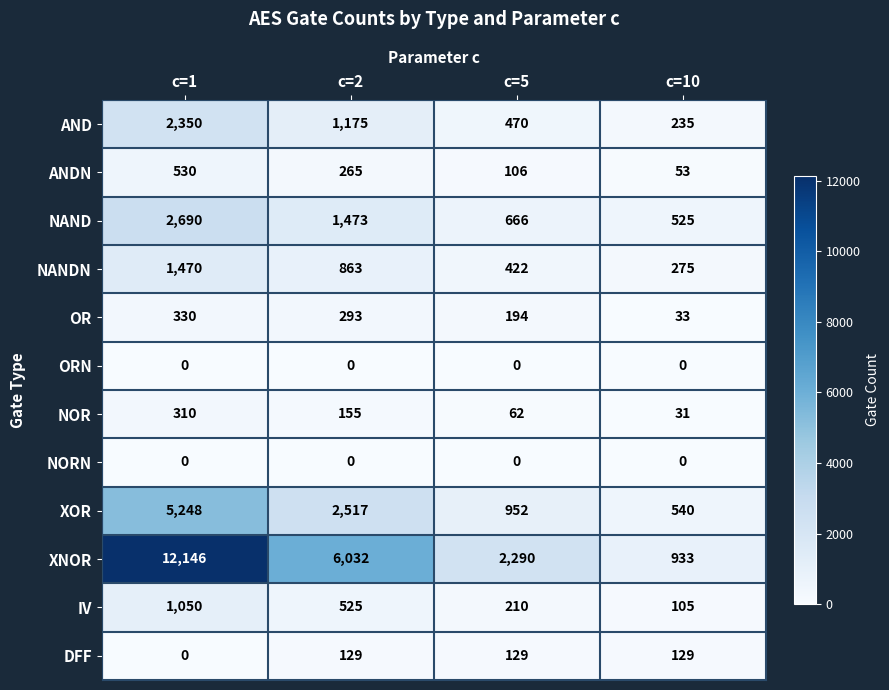

What is the spread (max minus min) of values at c=5?

2290